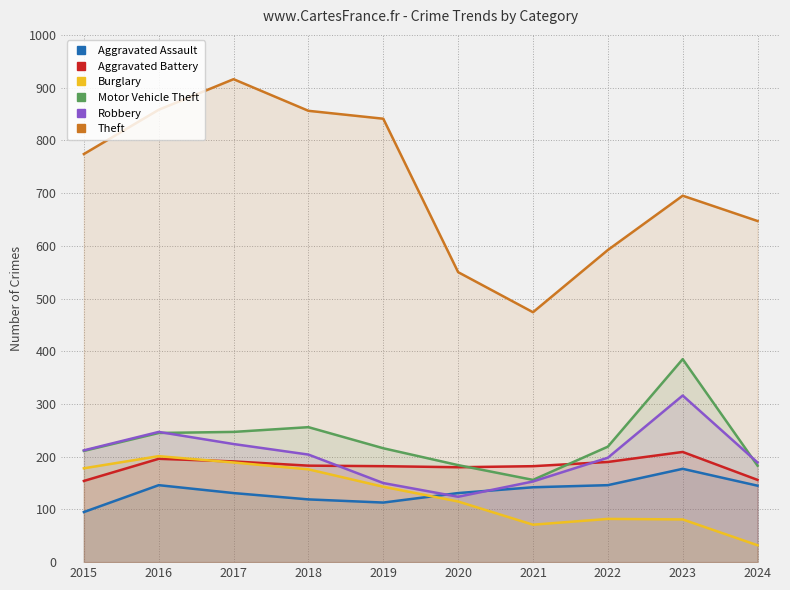

In Burglary, how many points are higher than both neighbors (excluding endpoints)?

2